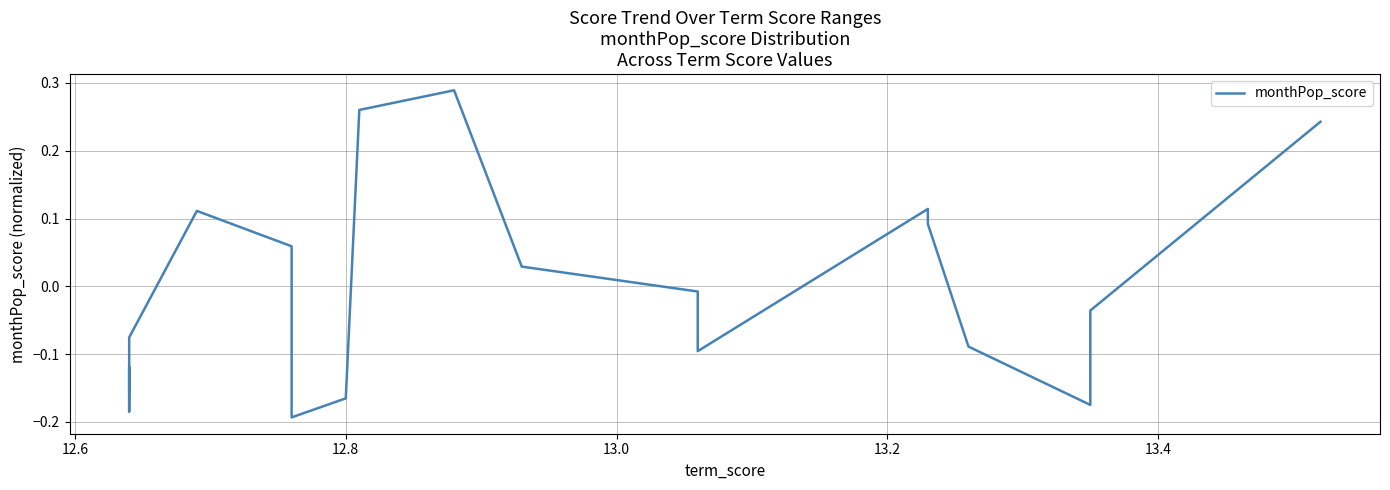

What is the greatest value displayed?

0.3